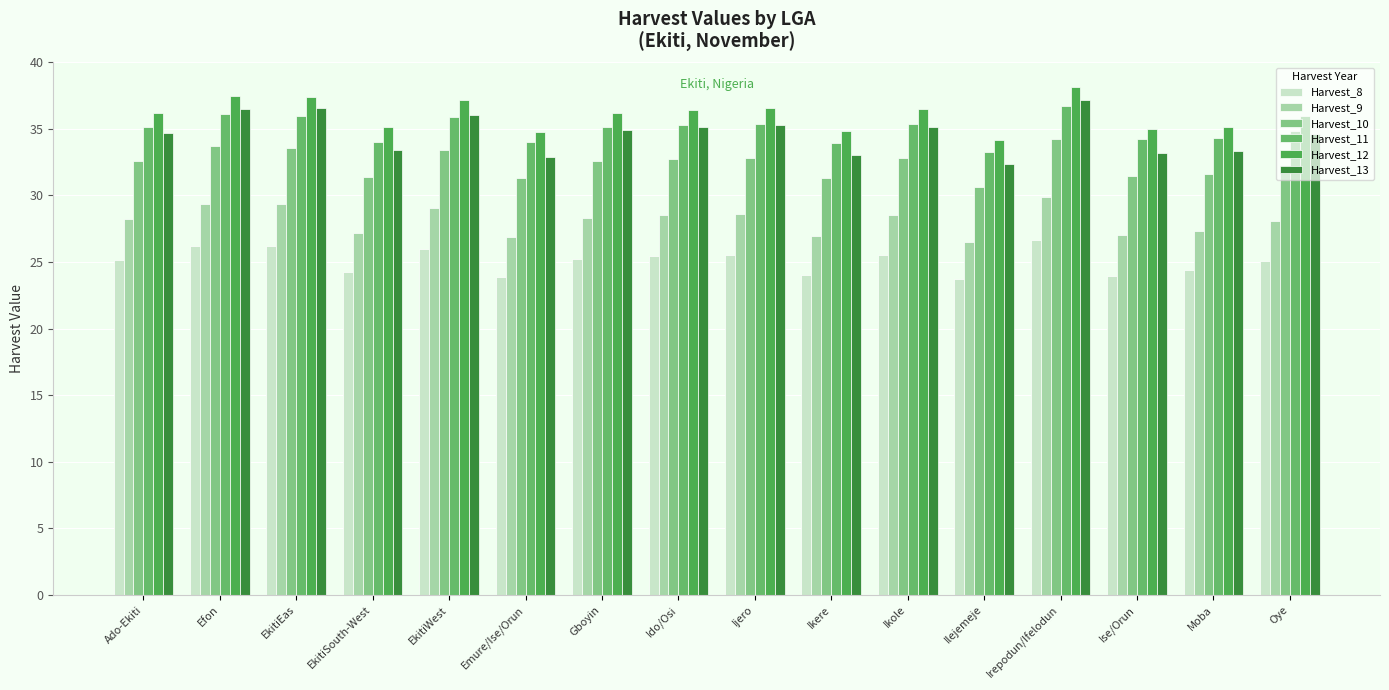

True or false: Harvest_13 has a value of 58.7 at Moba.

False